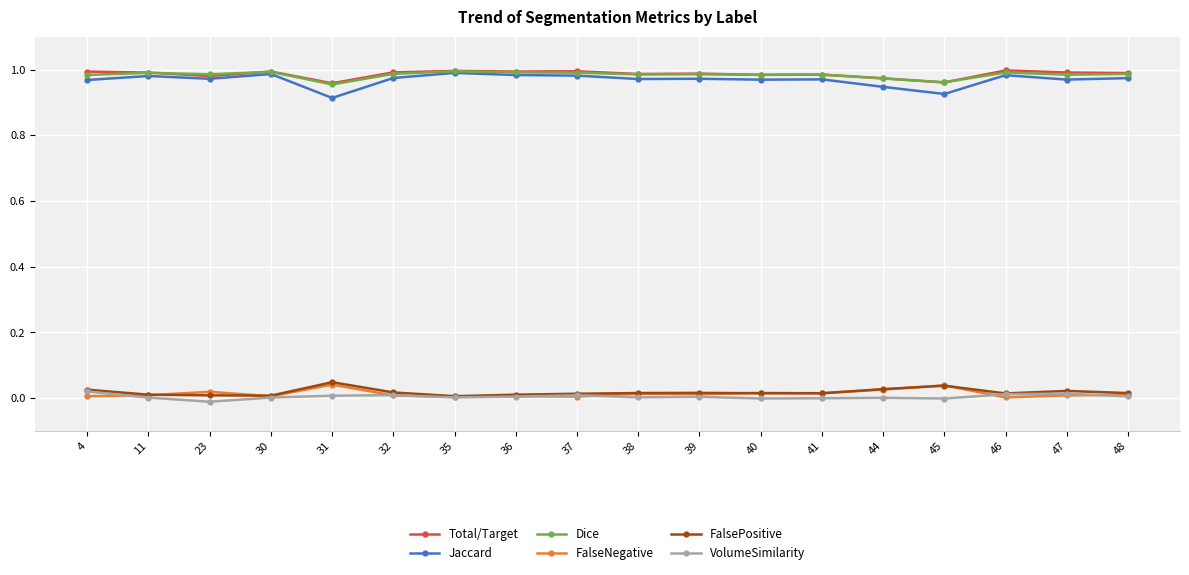

At how many categories does at least one series exceed 0?

18